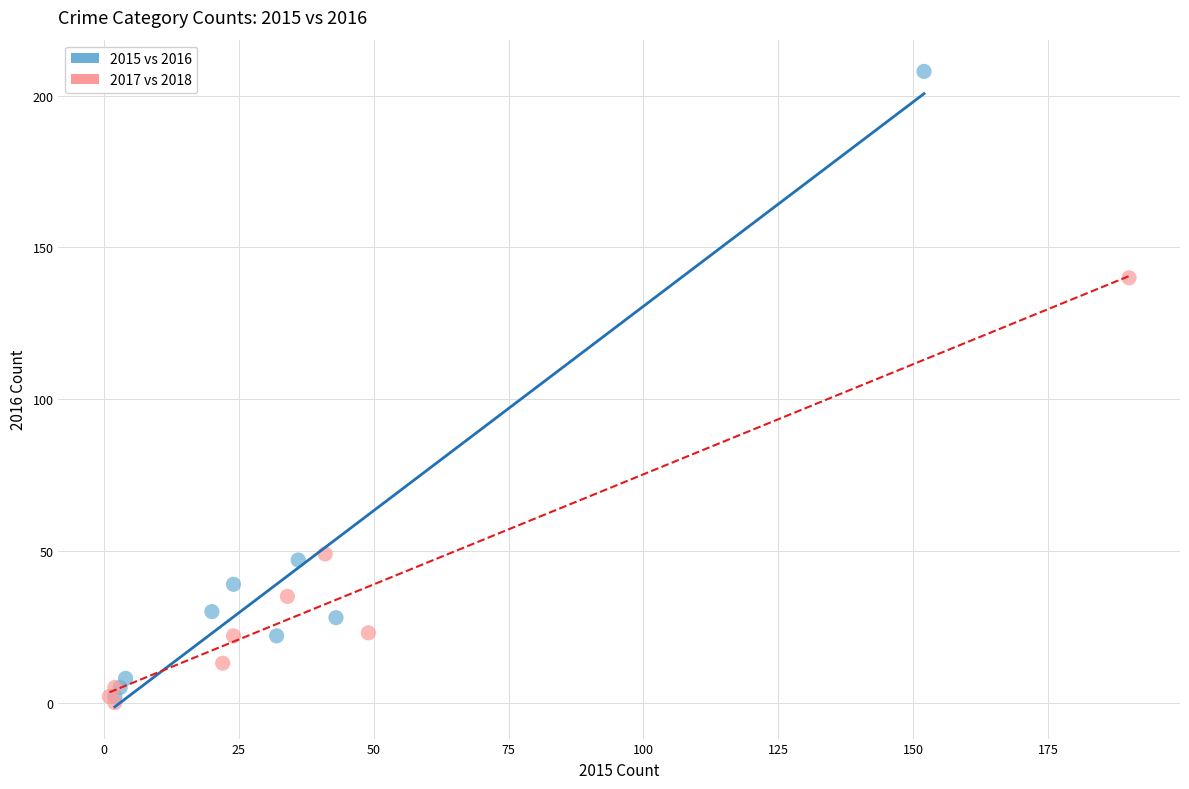

Which series reaches the minimum Y coordinate?

2017 vs 2018